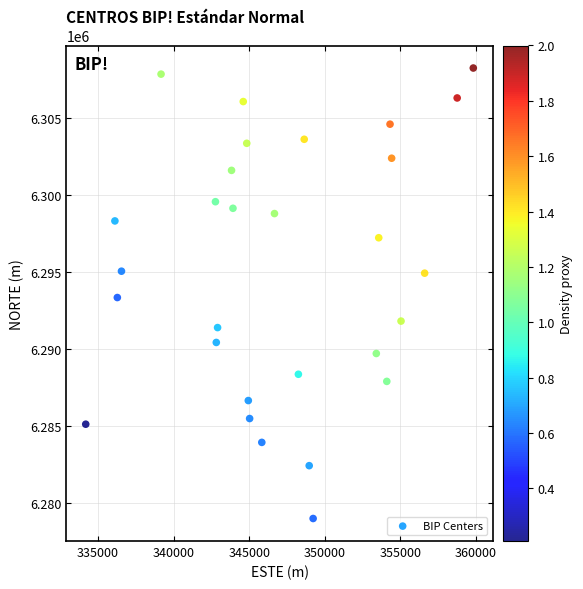

What is the range of Y values (max minus min)?

29296